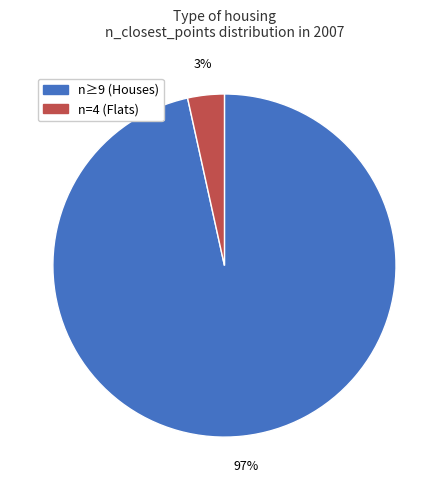

Is there any slice that represents more than half of the pie?

Yes